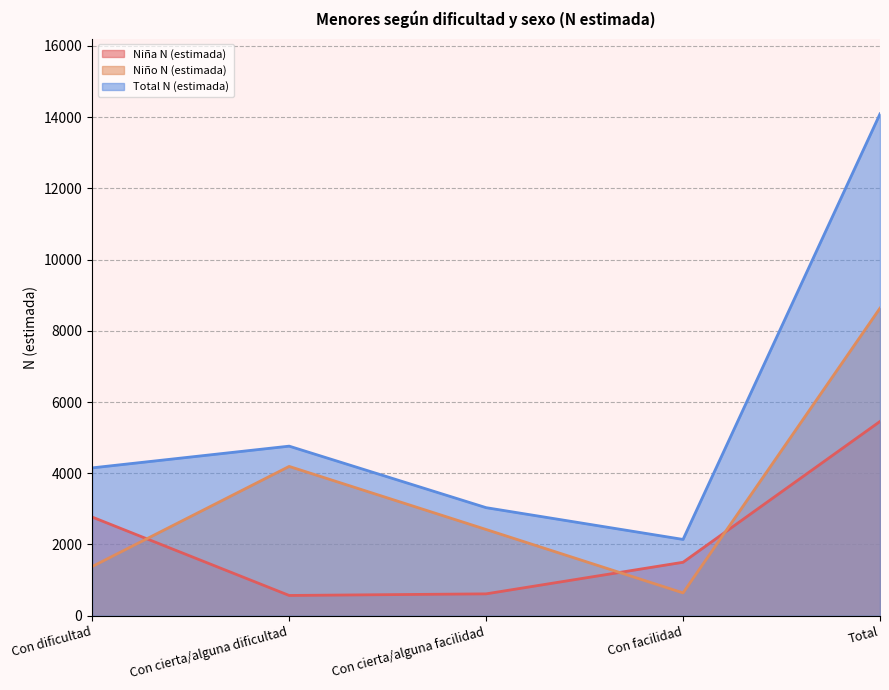

True or false: Total N (estimada) and Niña N (estimada) intersect in this chart.

False